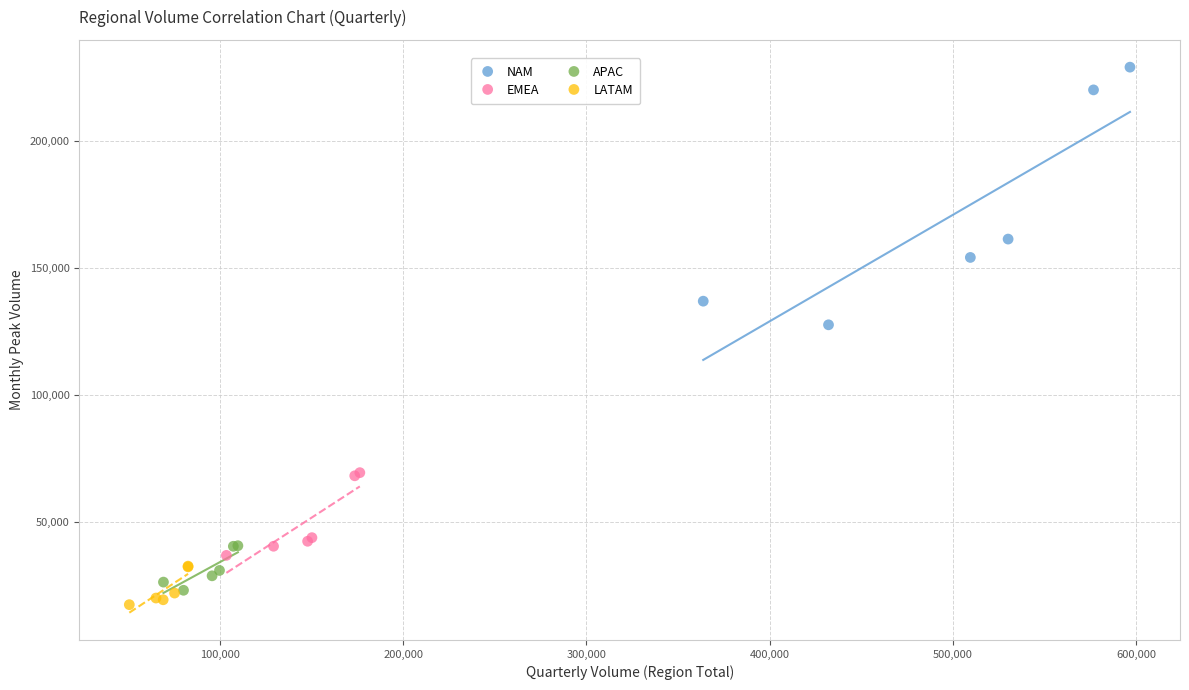

Which series has the largest Y range (max minus min)?

NAM